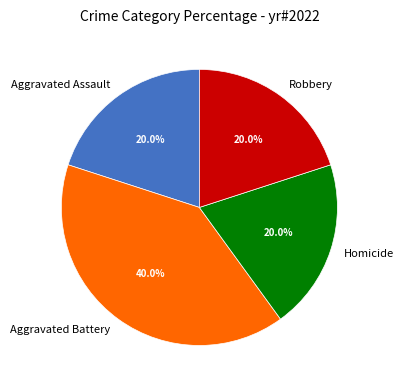

To the nearest percent, what portion does Robbery represent?

20%